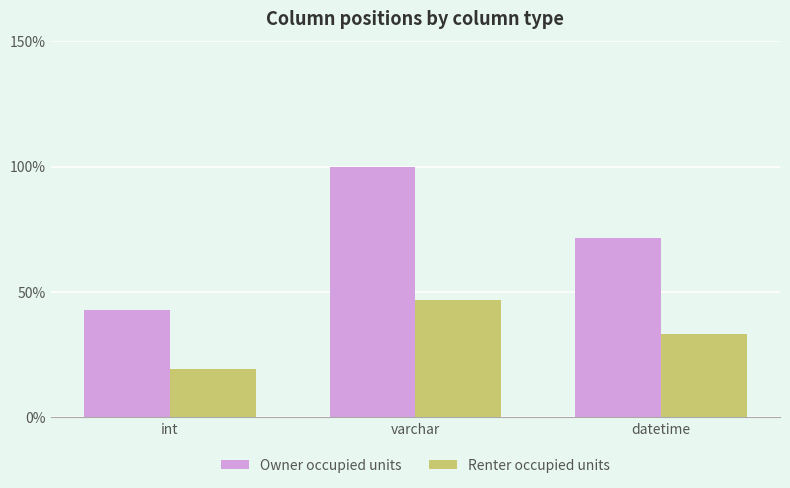

List the labels in order of Renter occupied units value, largest first.

varchar, datetime, int